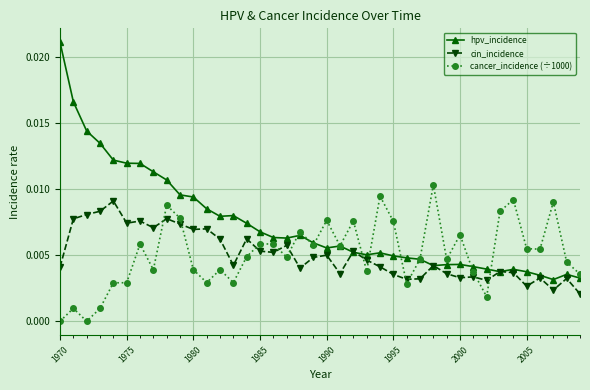

Count the number of data series in this chart.

3